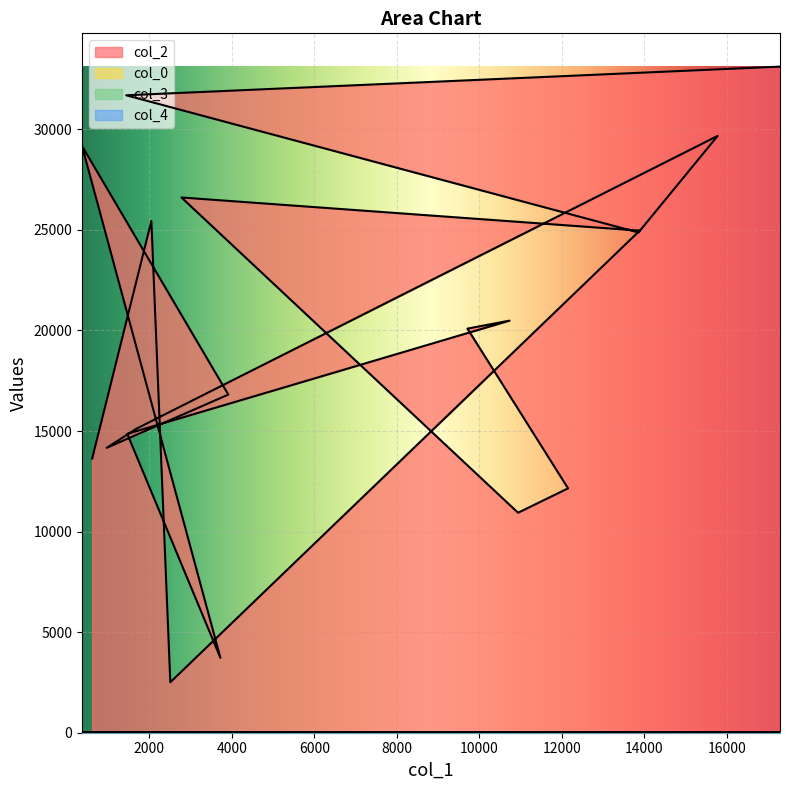

What is the total value across all series at 369?

29204